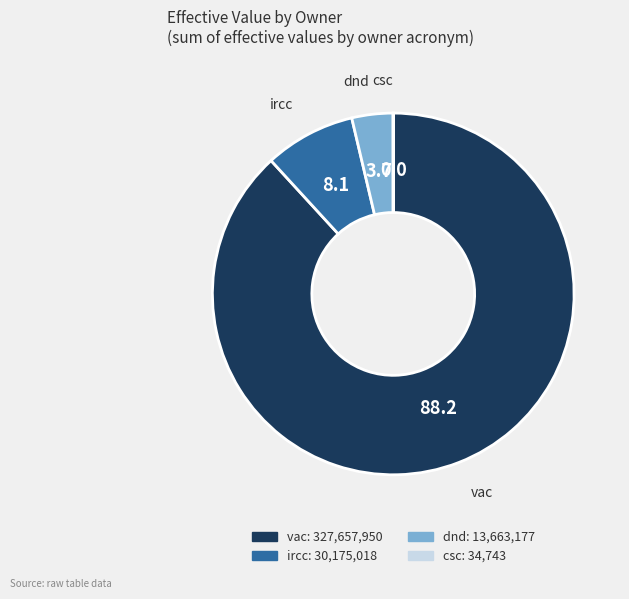

Is it true that vac is 88% of the pie?

True